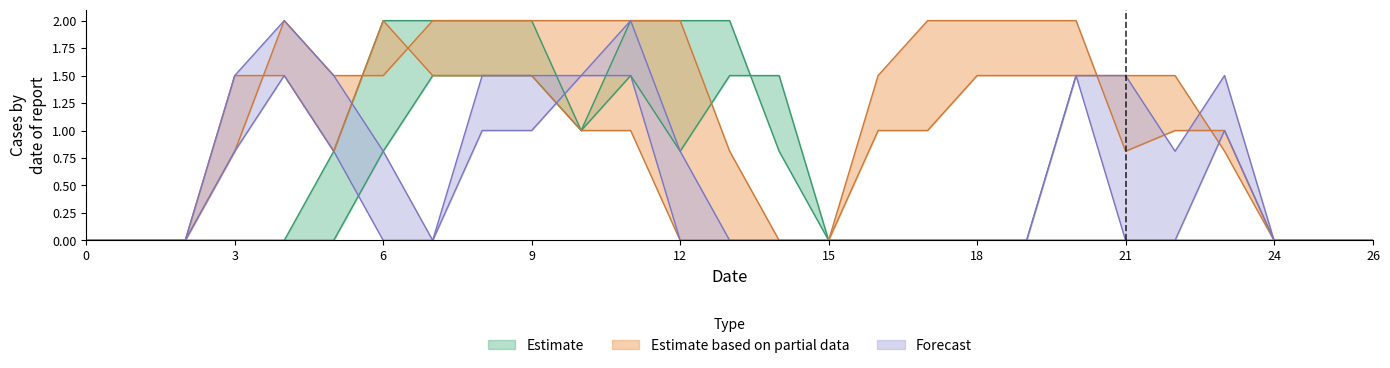

At which category is the sum across all series the highest?

11